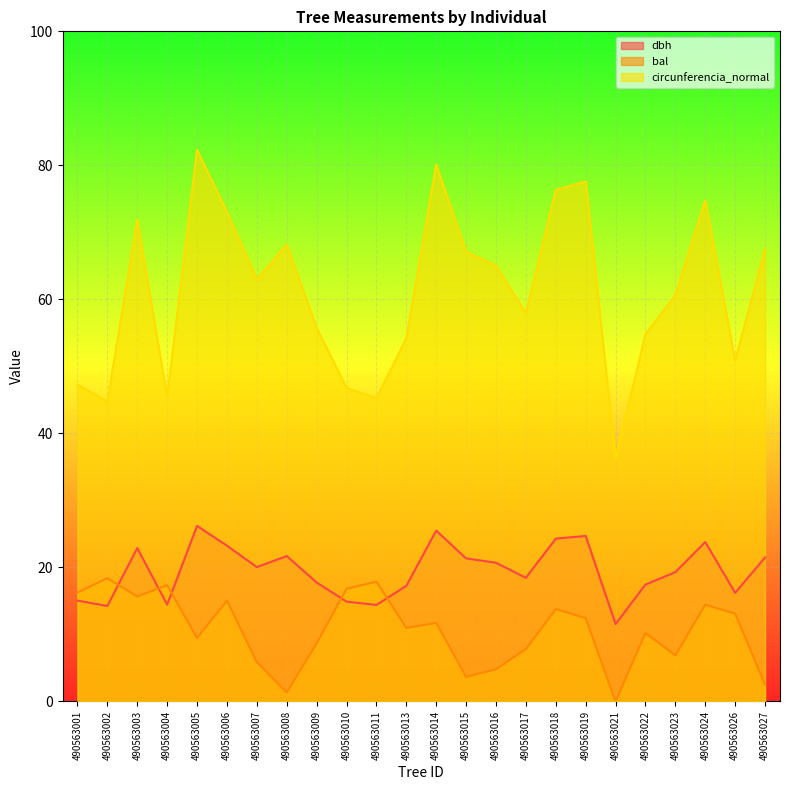

True or false: dbh has a value of 16.3 at 490563014.

False